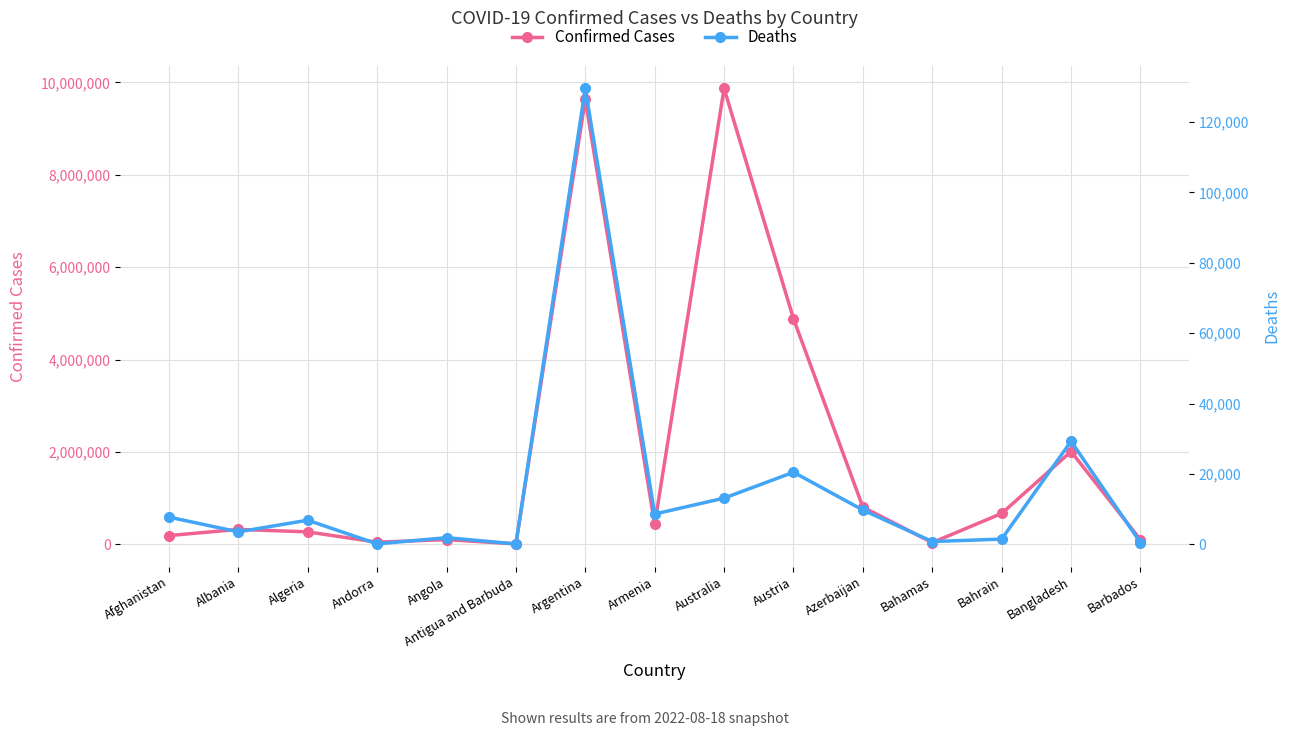

List the labels in order of Deaths value, largest first.

Argentina, Bangladesh, Austria, Australia, Azerbaijan, Armenia, Afghanistan, Algeria, Albania, Angola, Bahrain, Bahamas, Barbados, Andorra, Antigua and Barbuda